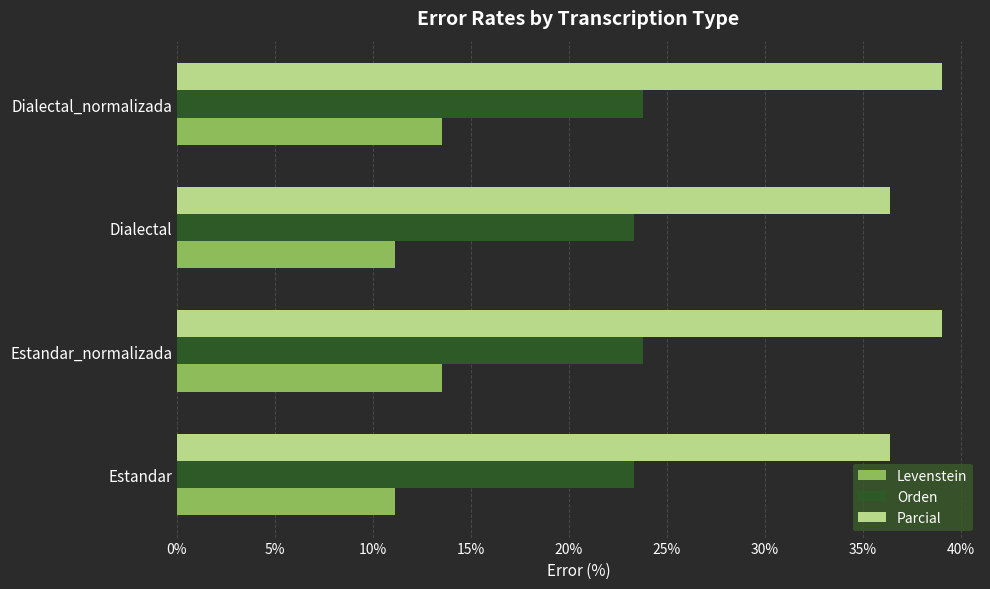

Rank the series by their average value, from highest to lowest.

Parcial, Orden, Levenstein